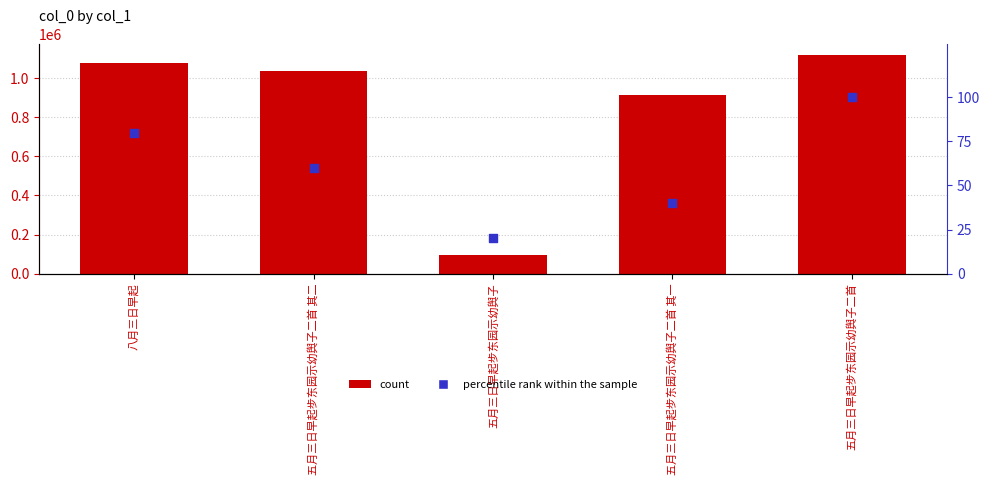

Which series contains the highest Y value?

col_0